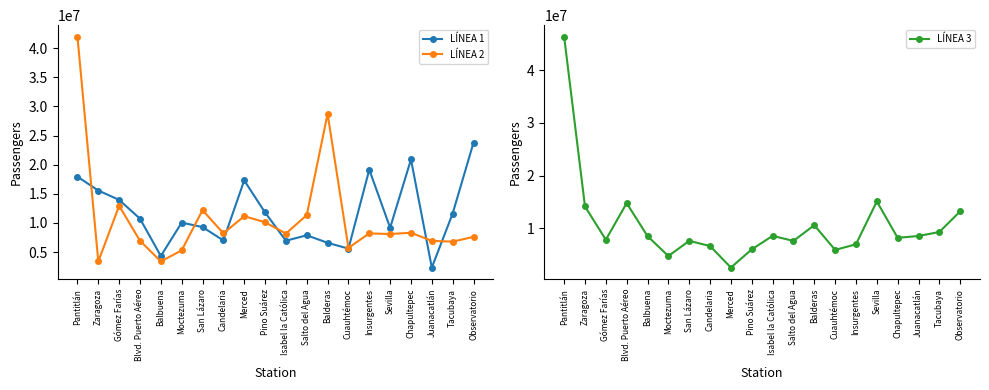

What is the maximum value shown in the chart?

46356251